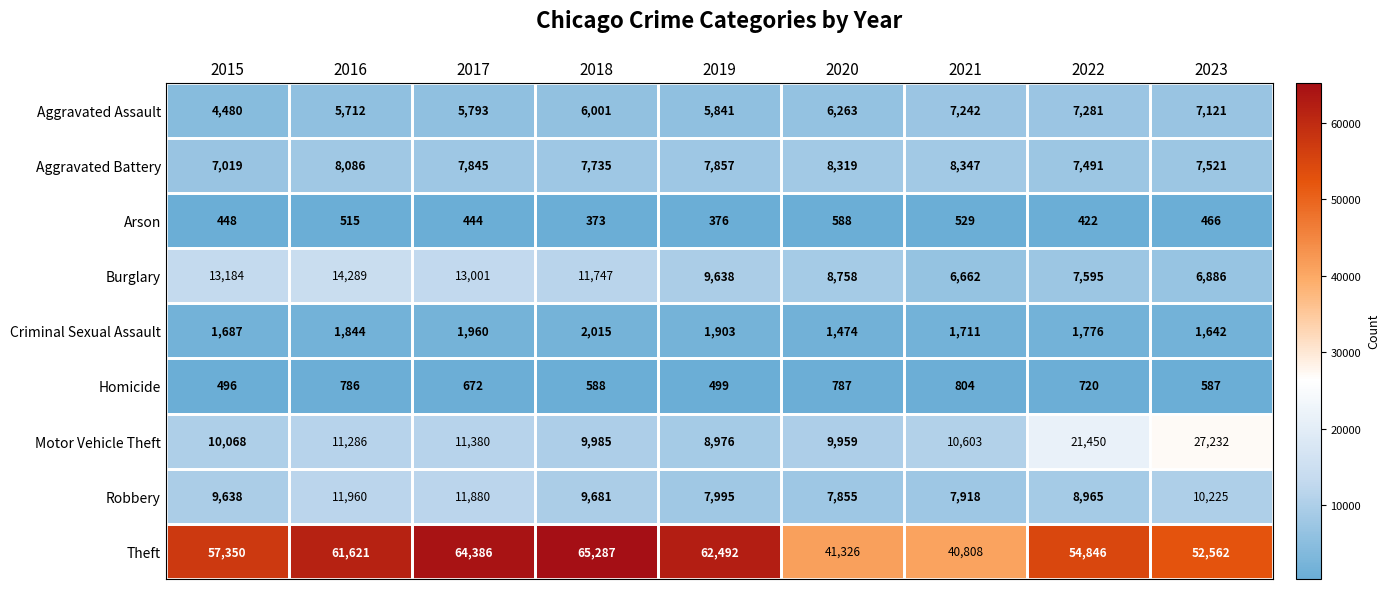

Which series has the largest total across all categories?

Theft